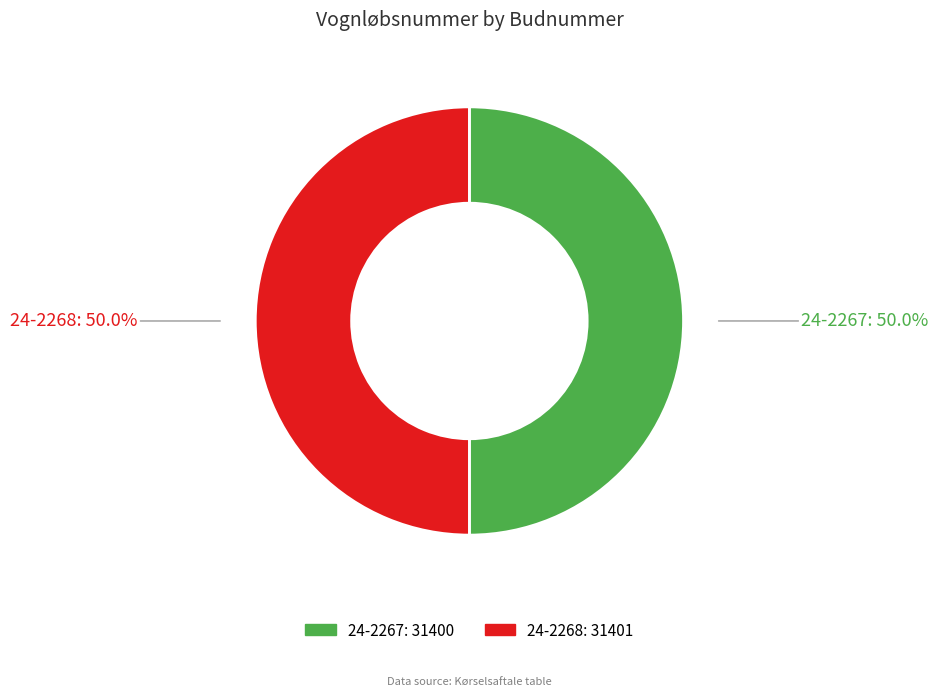

Approximately how many times larger is the value at 24-2267 compared to 24-2268?

1.0